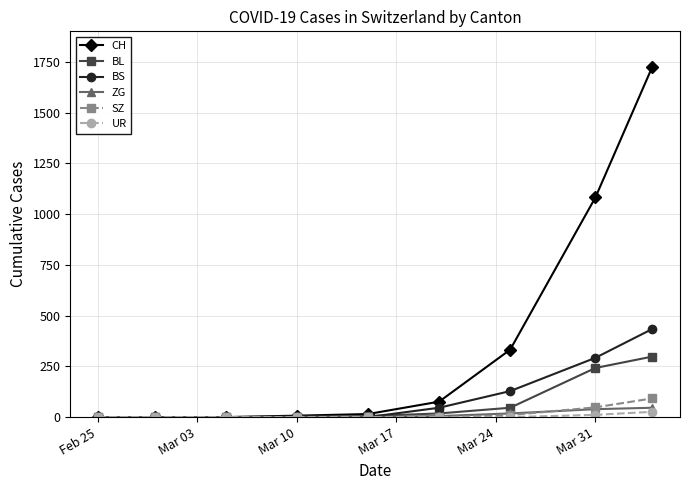

What is the maximum value for SZ?

92